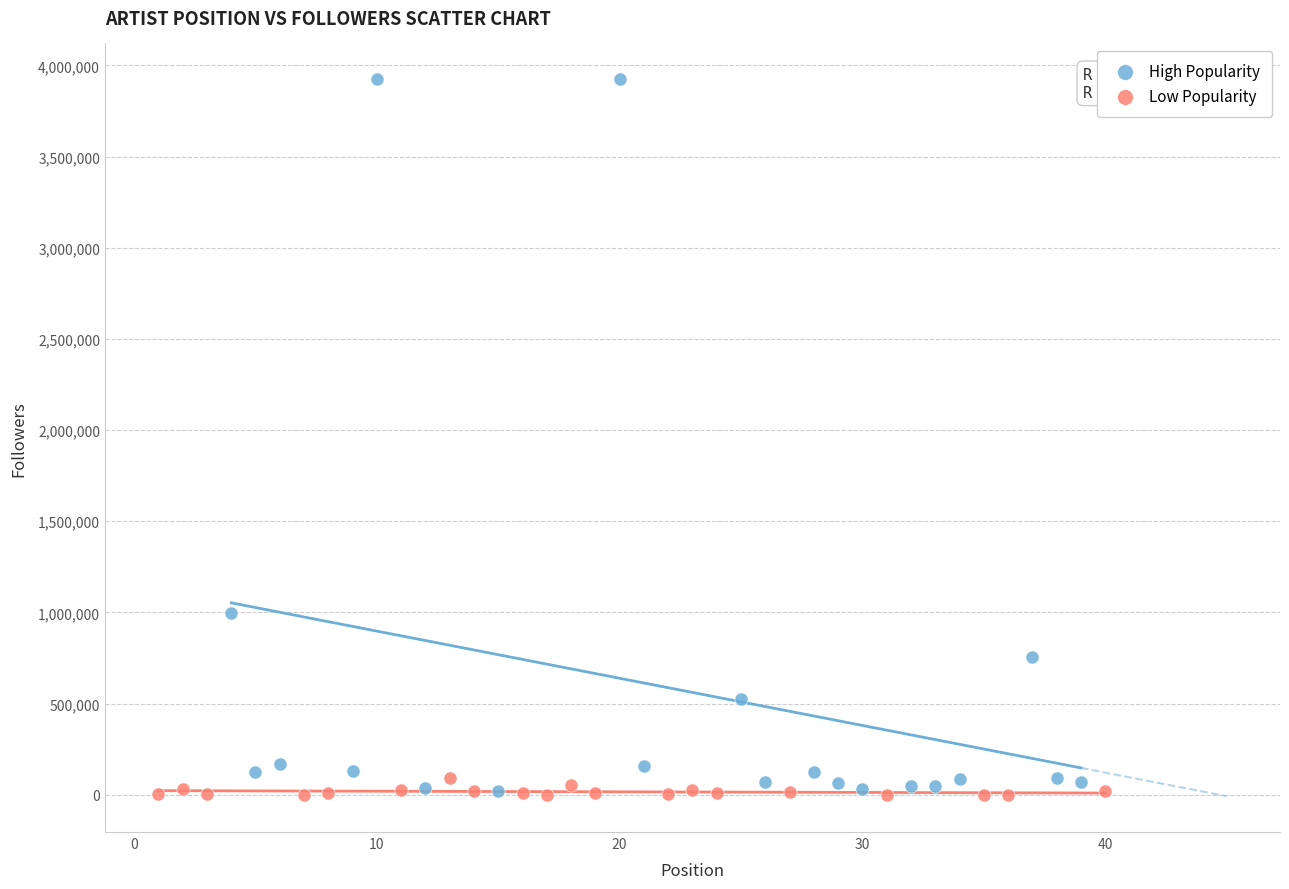

Which series has the largest Y range (max minus min)?

High Popularity